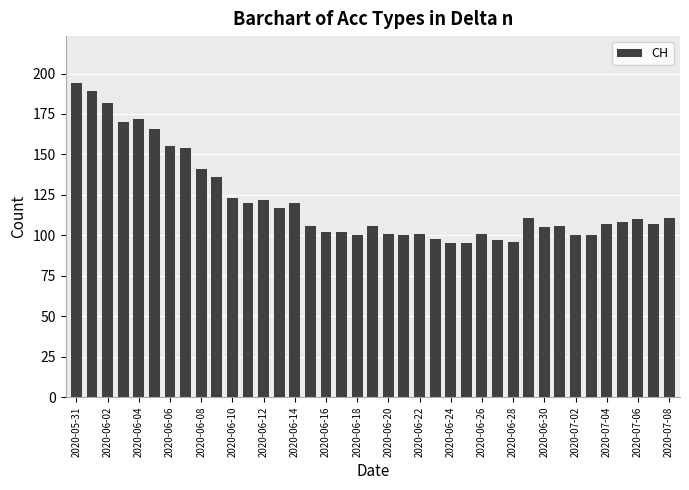

What is the average value?

121